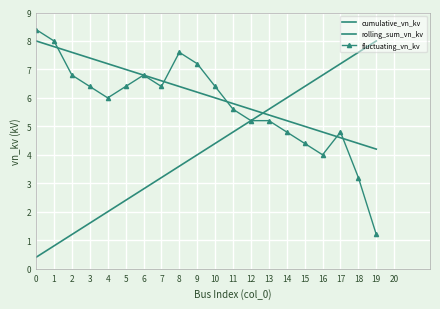

In fluctuating_vn_kv, how many points are lower than both neighbors (excluding endpoints)?

3